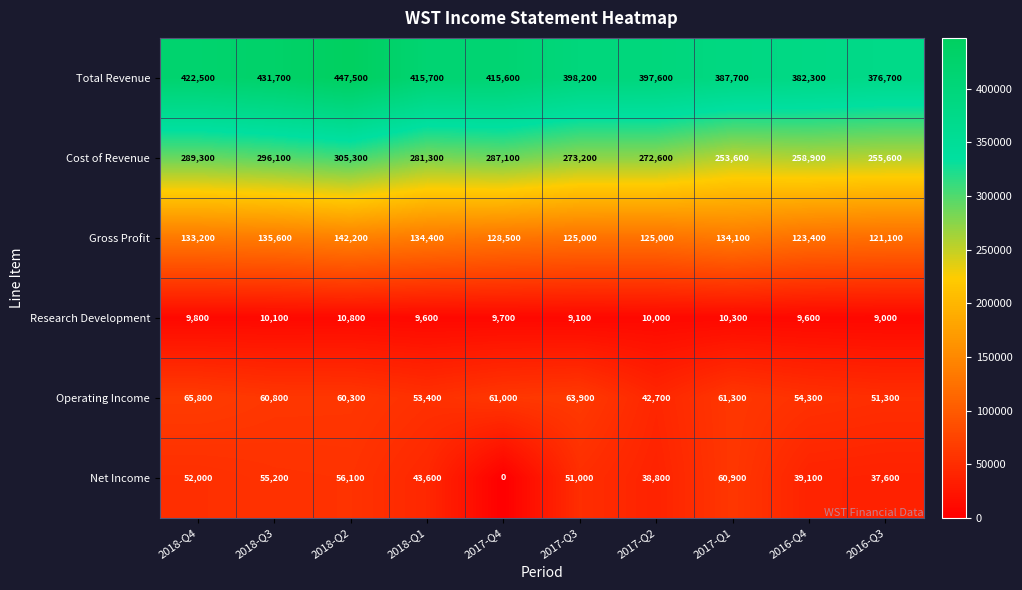

Which series changed the most between 2018-Q1 and 2017-Q1?

Total Revenue